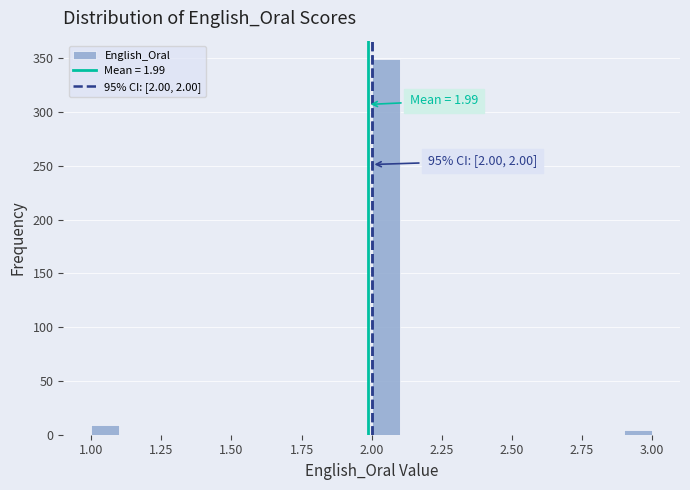

Around what value on the x-axis is the tallest bar? Give the approximate position of its centre, as read against the axis.

2.05